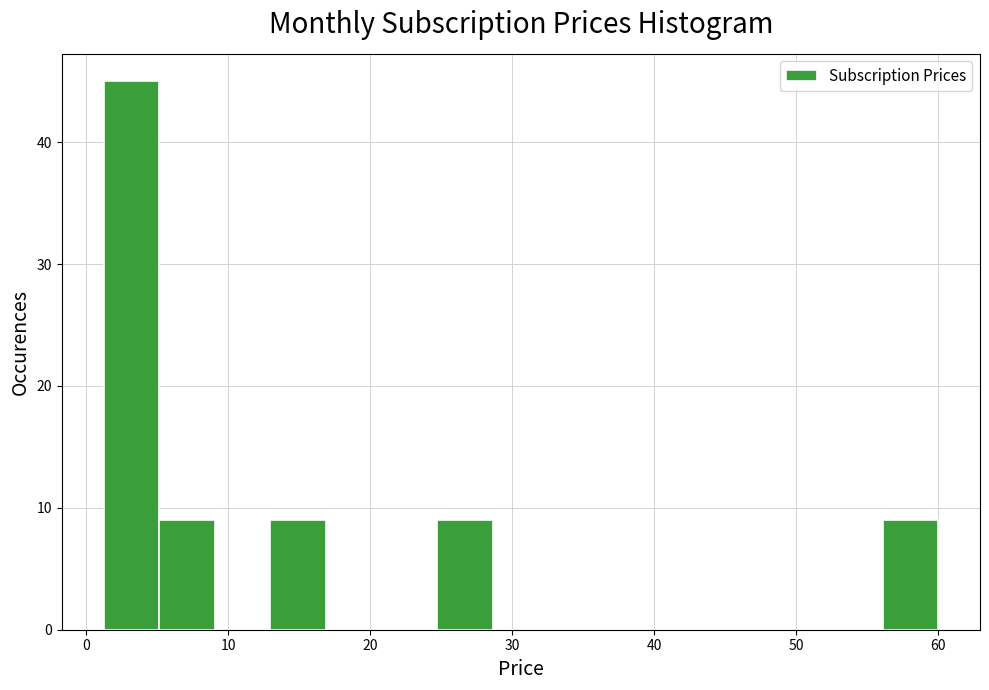

Read against the x-axis, roughly where is the centre of the tallest bar?

3